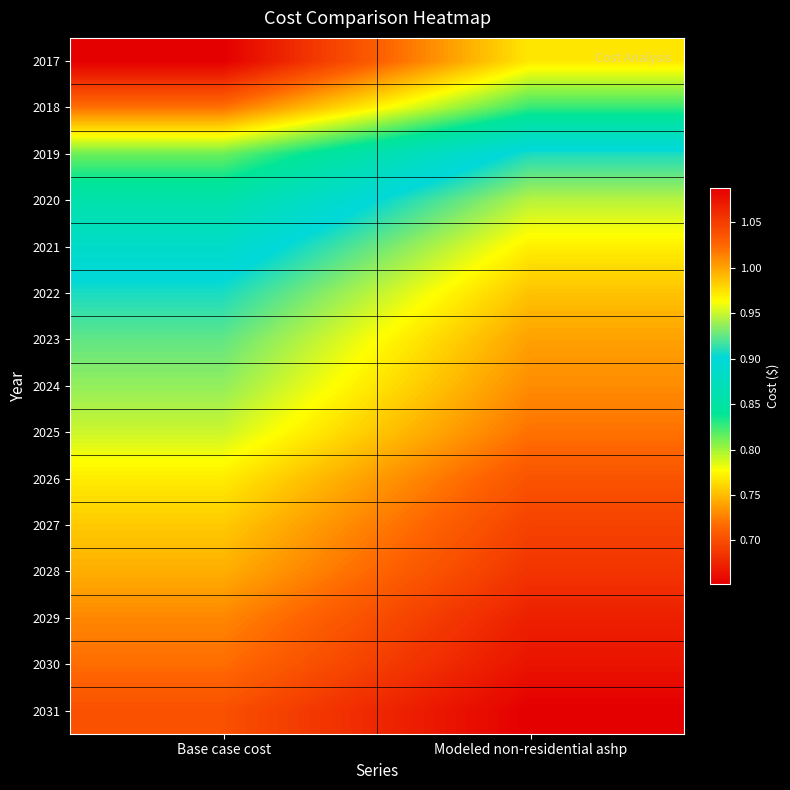

Which label corresponds to the smallest value in the chart?

Base case cost